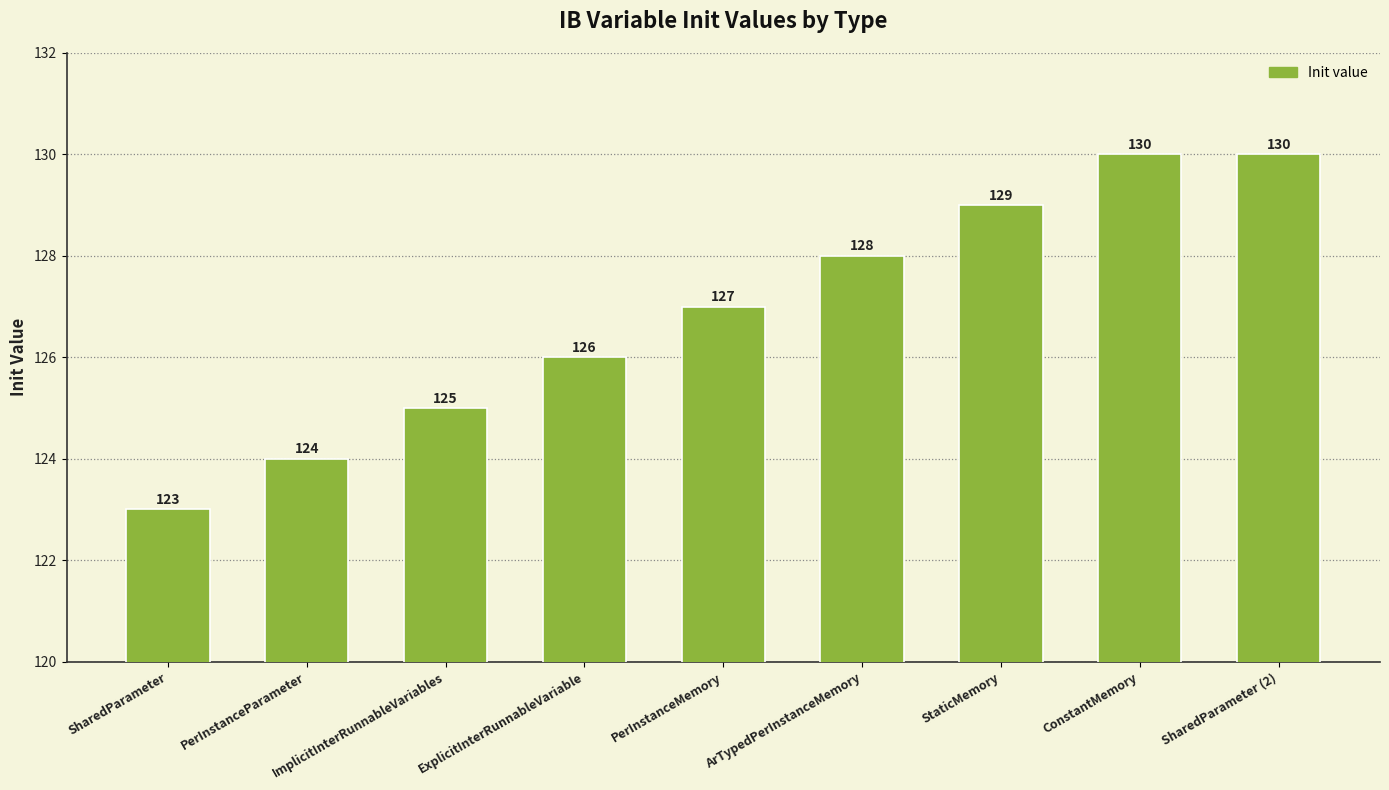

What is the change in value from StaticMemory to ConstantMemory?

+1